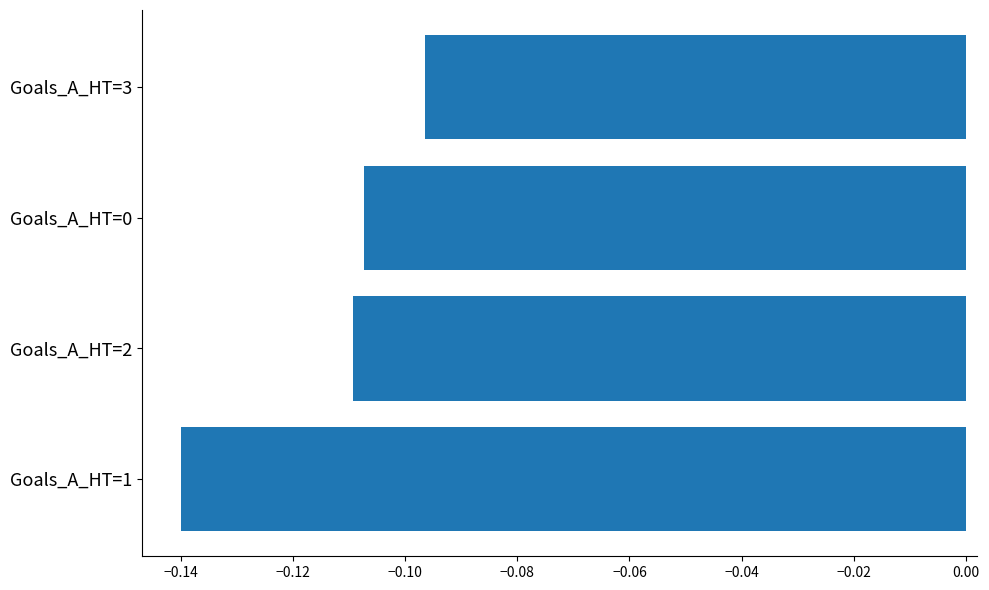

Which category has the lowest value across all series?

Goals_A_HT=1